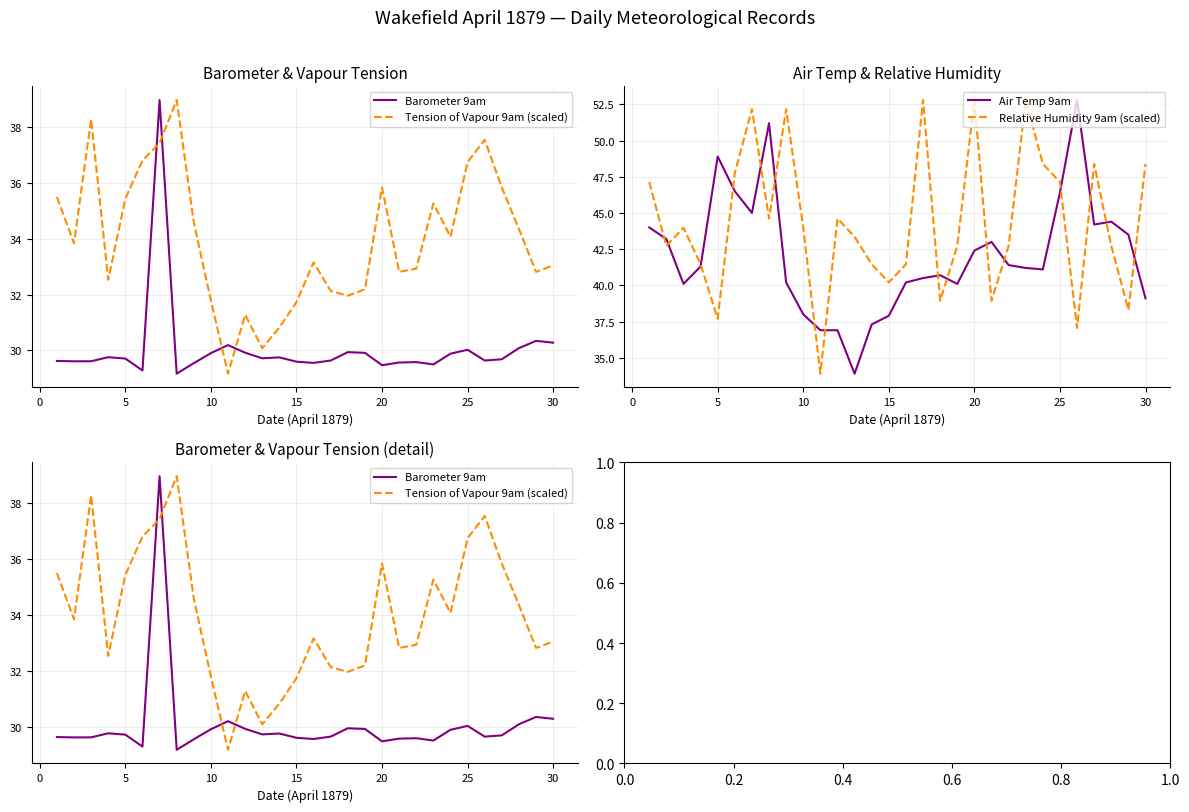

True or false: Barometer 9am and Air Temp 9am intersect in this chart.

False